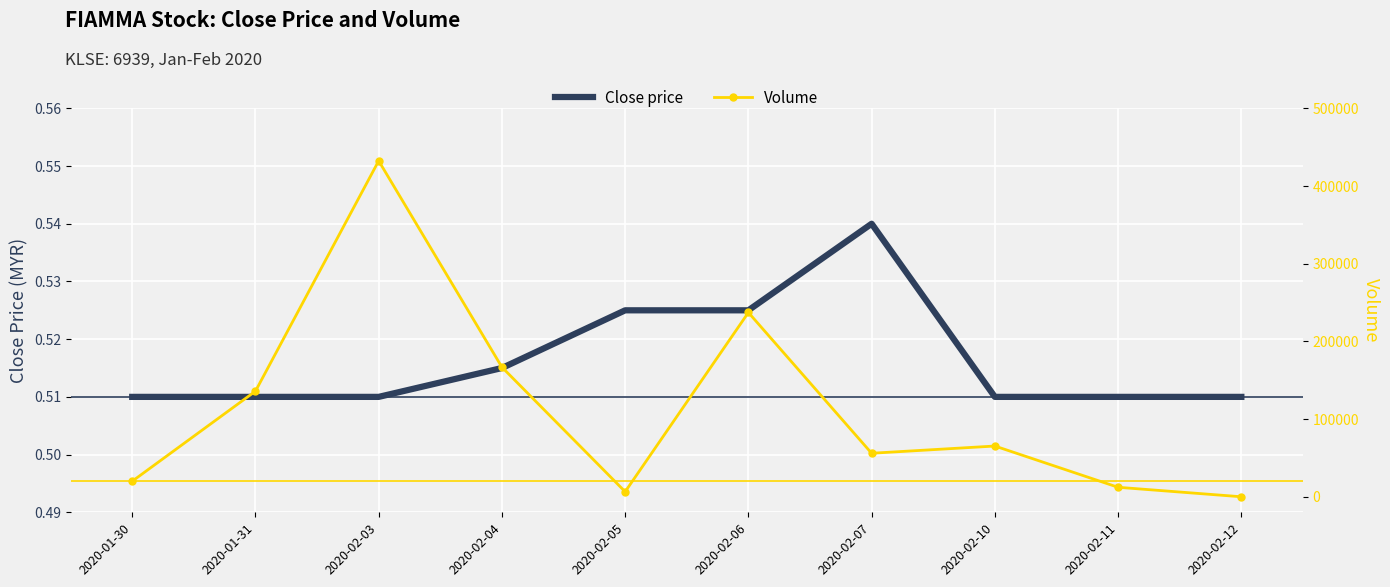

Which series has the largest range (max minus min)?

Volume